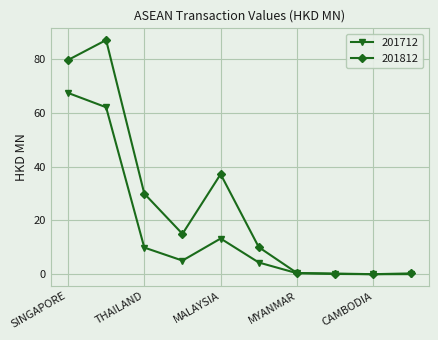

What is the value of the 201712 point at the 4th from the left?

5.1